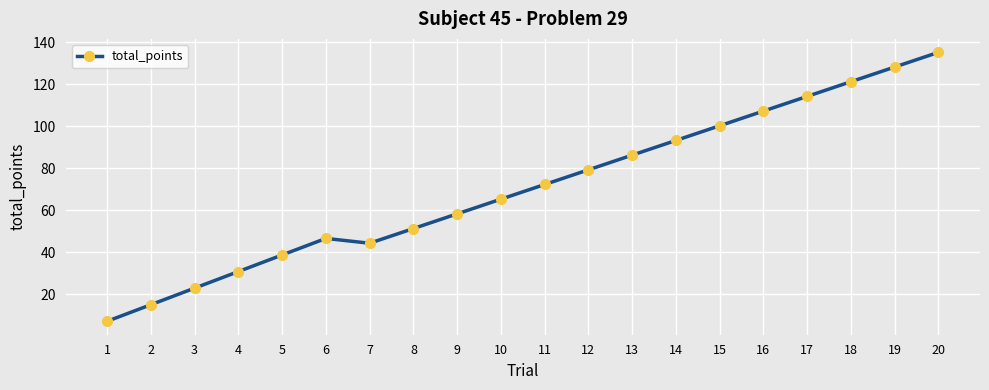

Which has a higher value, 3 or 7?

7